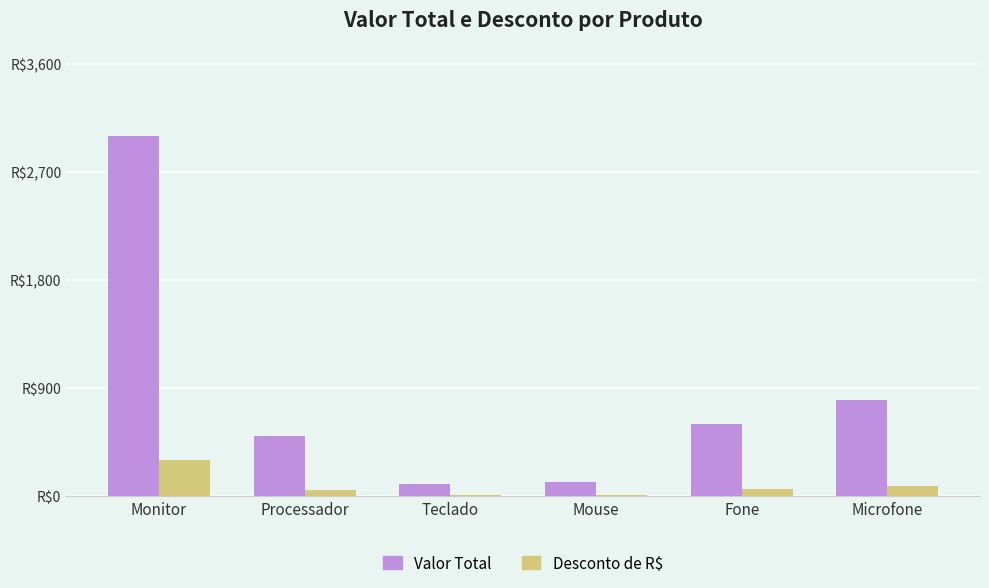

At which category is the sum across all series the highest?

Monitor